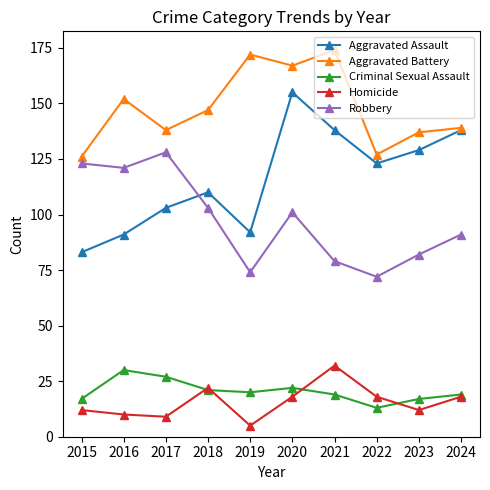

How many series are shown in this chart?

5